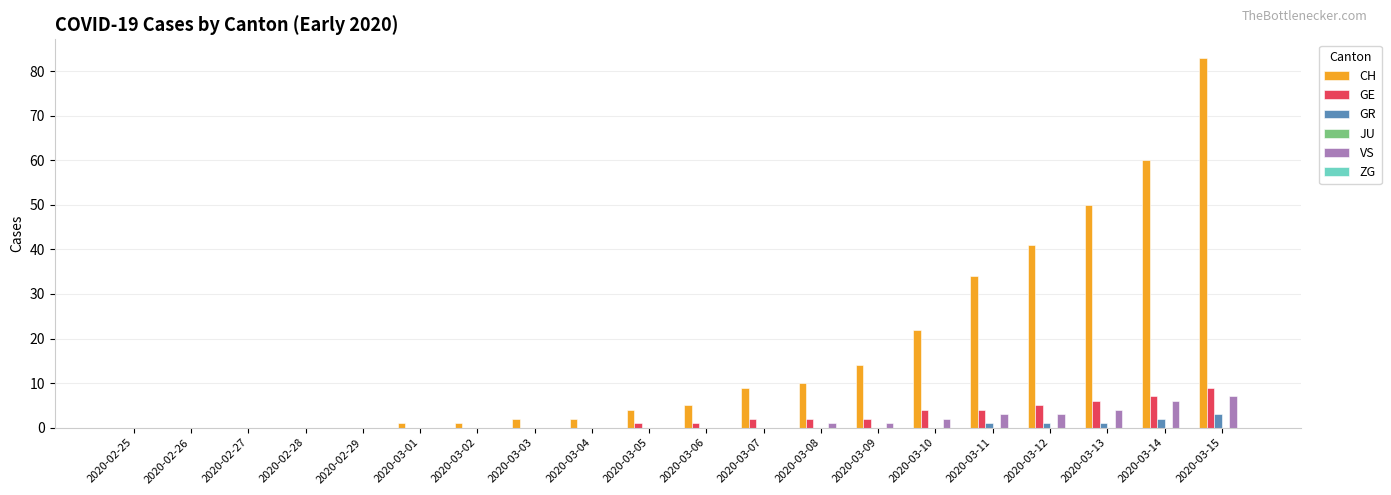

How many GE values are between 0 and 4?

16